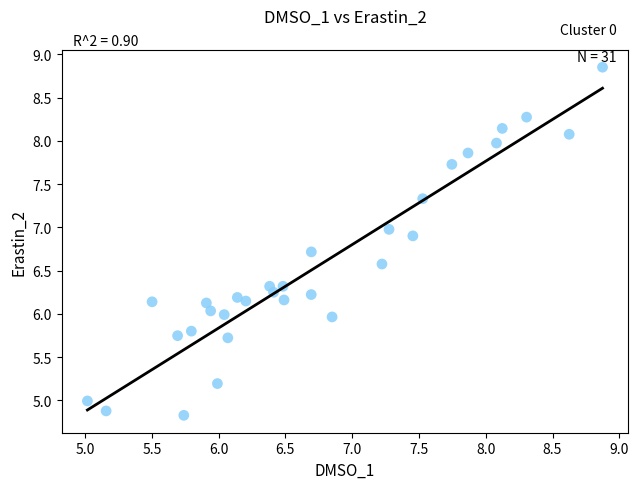

What is the range of X values (max minus min)?

3.9